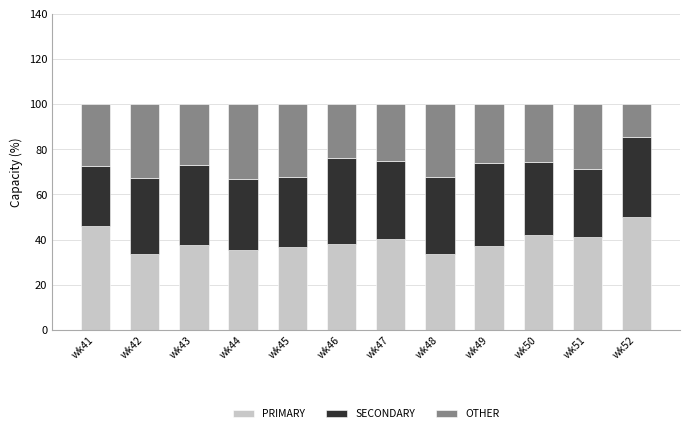

What are all the series names shown in the legend?

PRIMARY, SECONDARY, OTHER